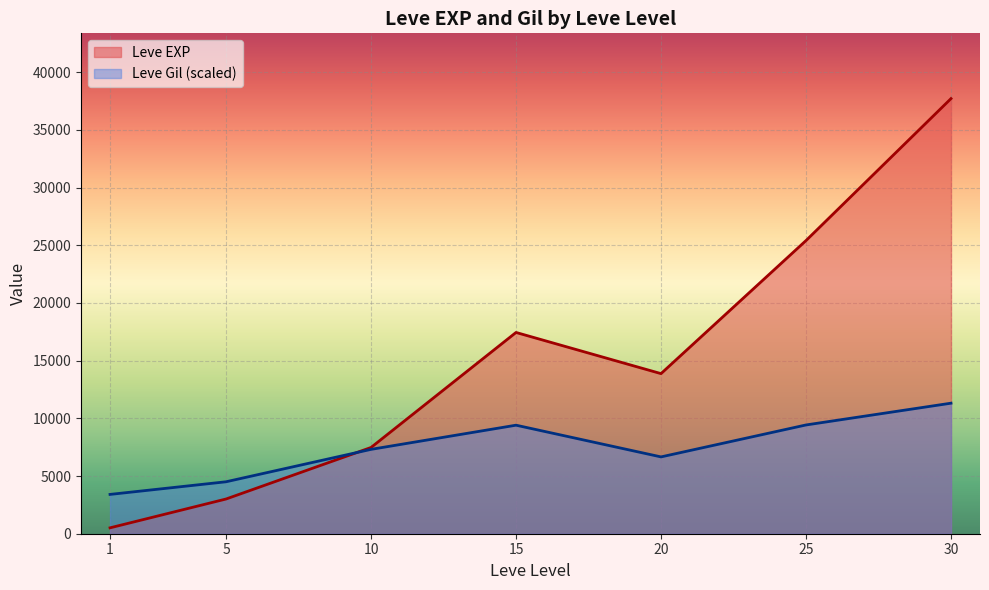

Which category has the lowest value in the Leve EXP series?

1